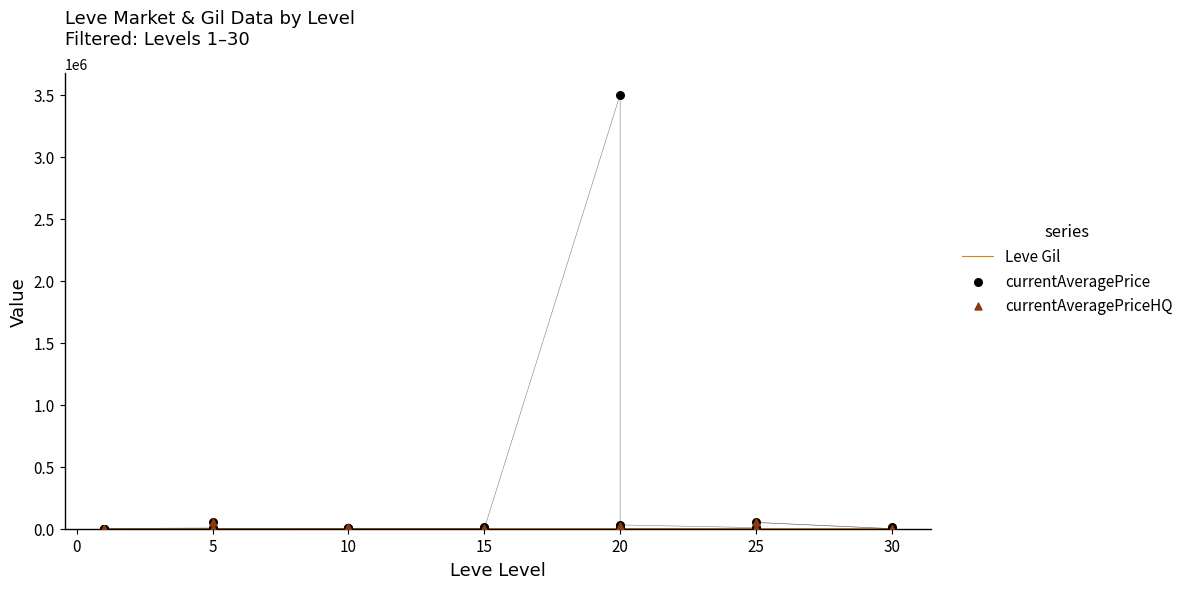

Is the value of currentAveragePrice at 15 greater than the value of Leve Gil at 10?

No